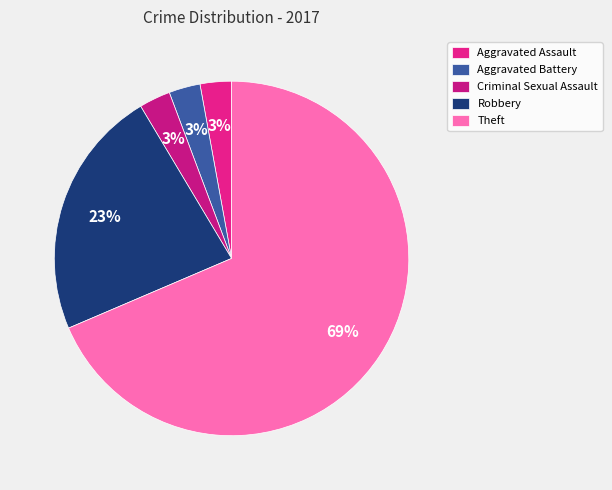

Do Theft and Criminal Sexual Assault together represent more than half of the pie?

Yes